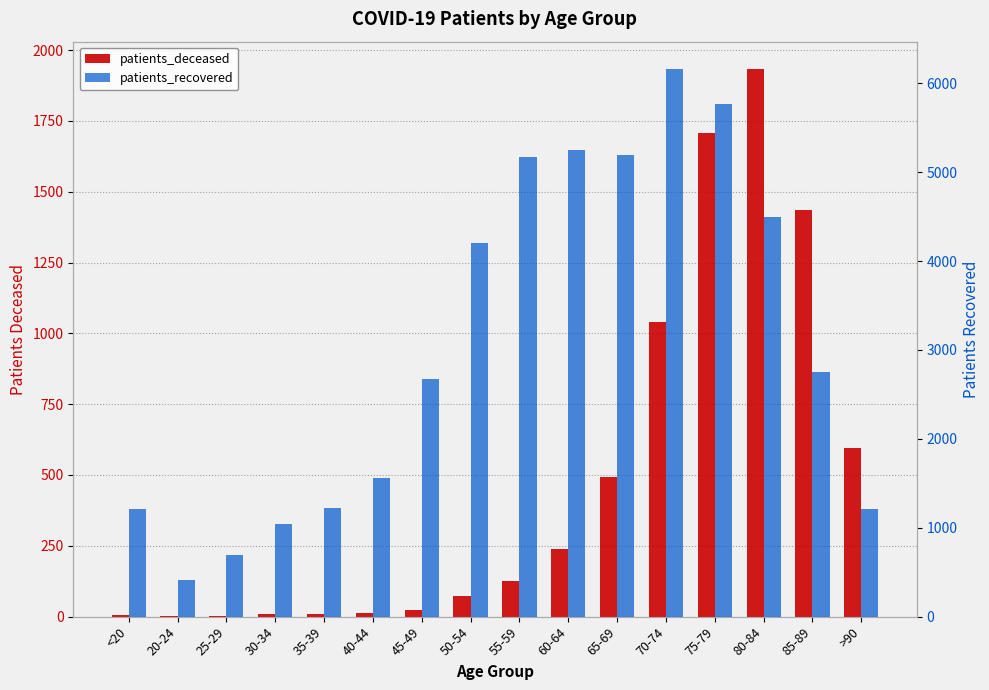

At which label does patients_recovered first exceed 2749?

50-54